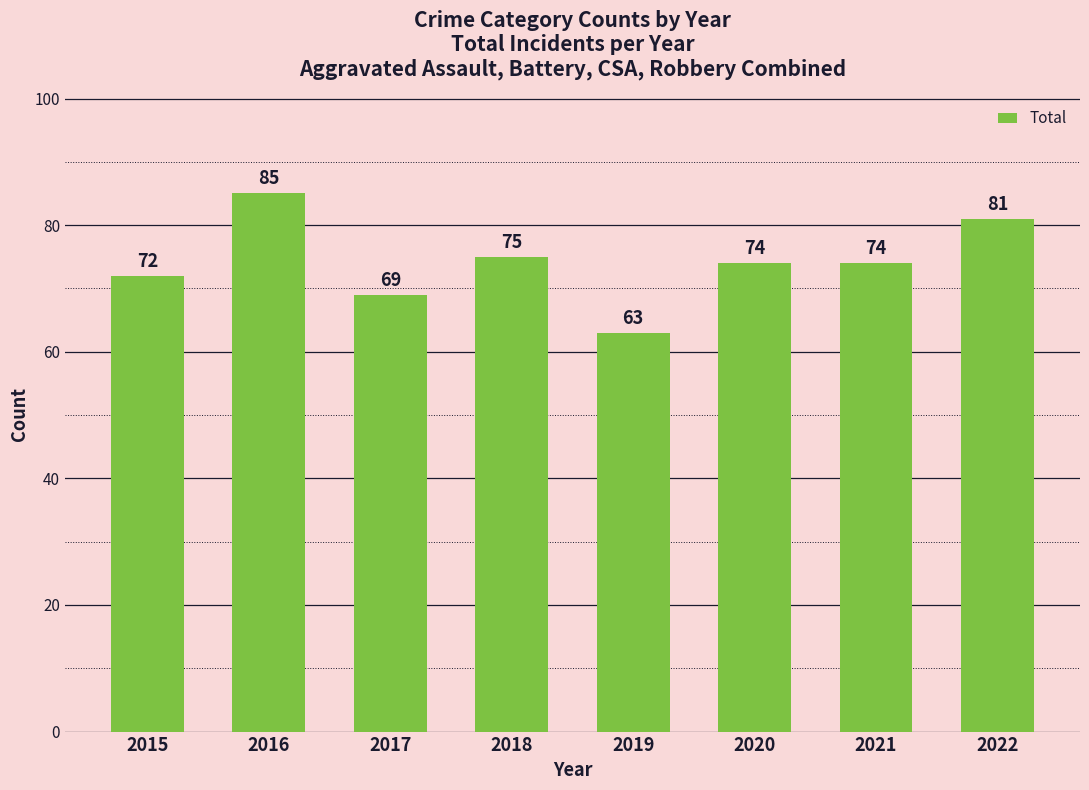

What is the sum of the values at 2020 and 2021?

148